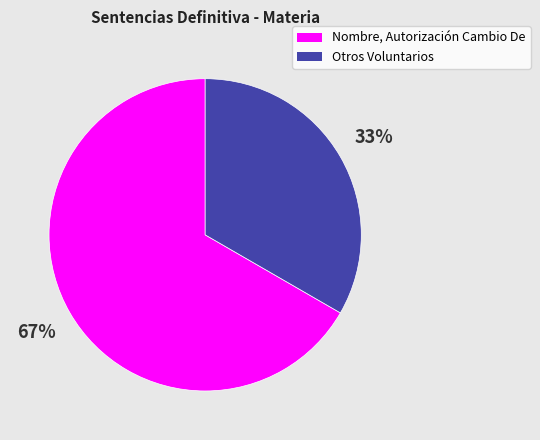

Is it true that Nombre, Autorización Cambio De is 67% of the pie?

True